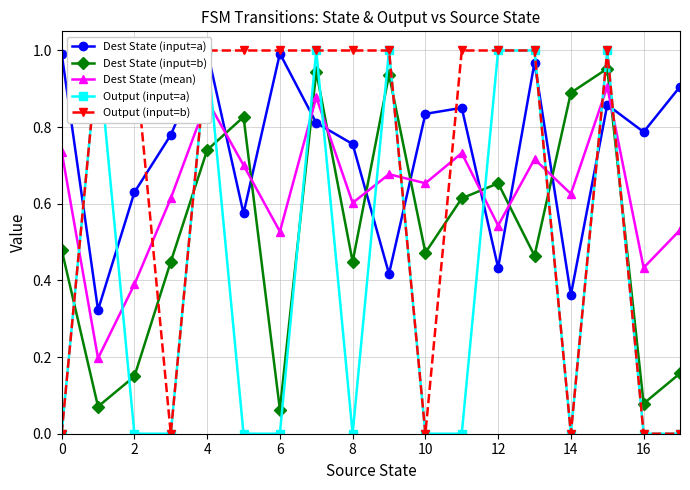

Which series ends up on top after the final intersection of Output (input=a) and Dest State (mean)?

Dest State (mean)